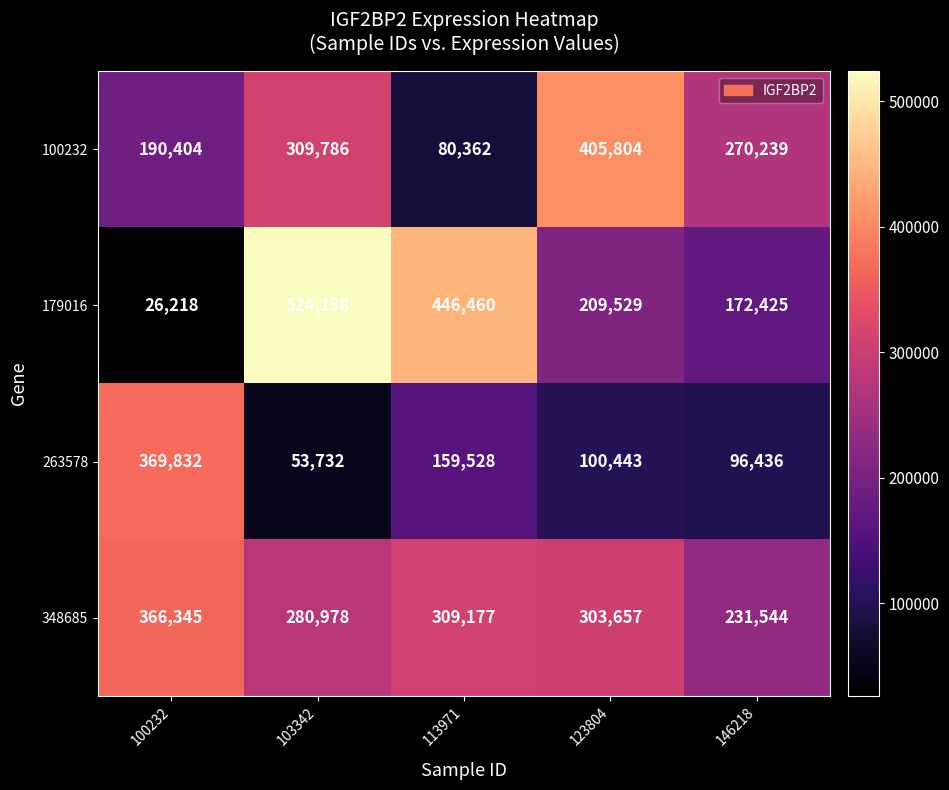

What is the maximum value shown in the chart?

524138